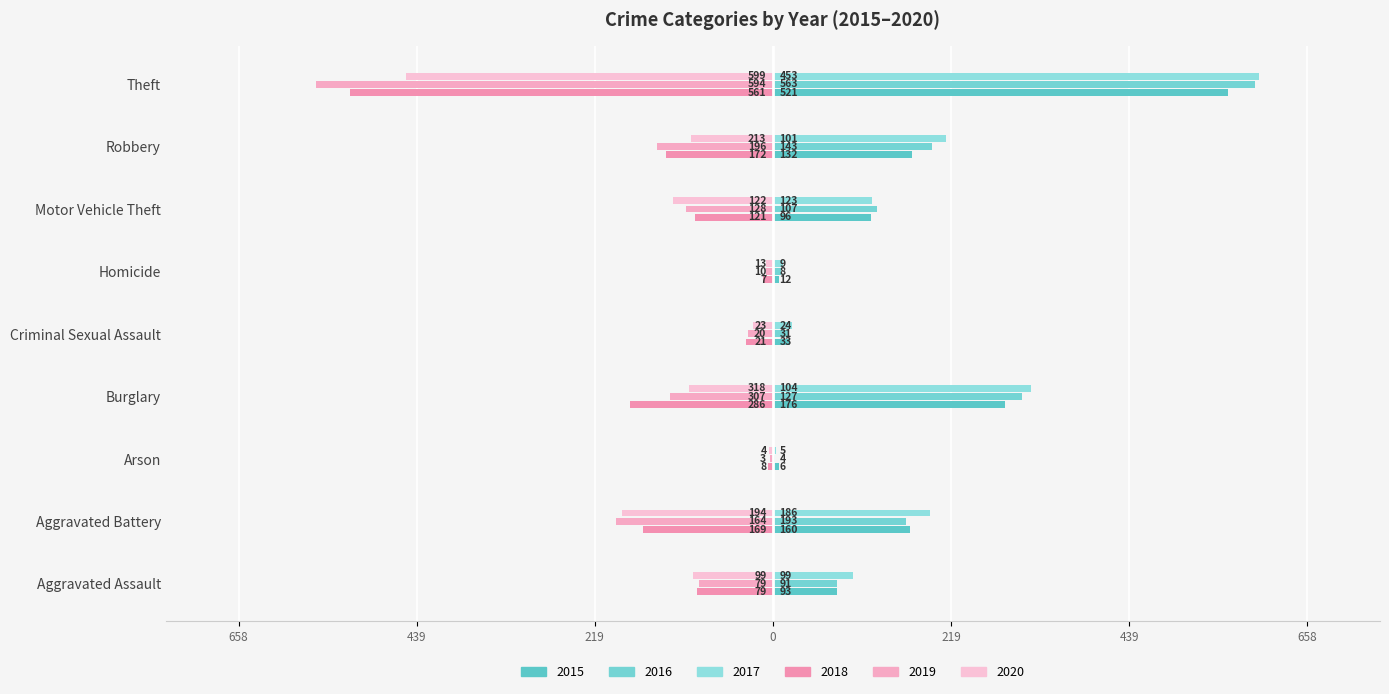

What are all the series names shown in the legend?

2015, 2016, 2017, 2018, 2019, 2020